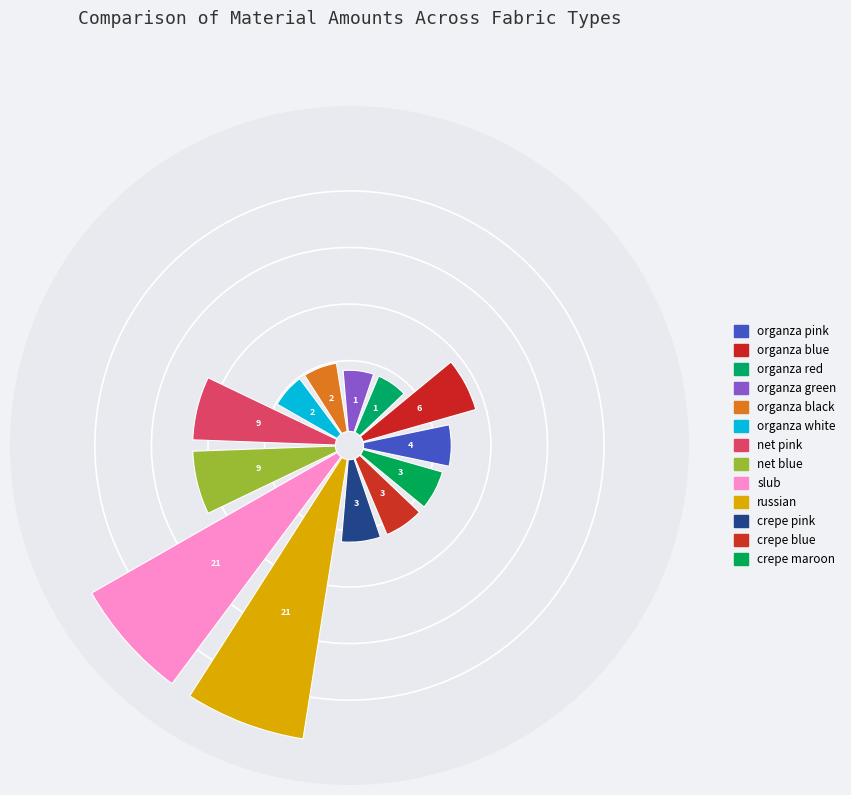

To the nearest percent, what is the average slice percentage?

8%